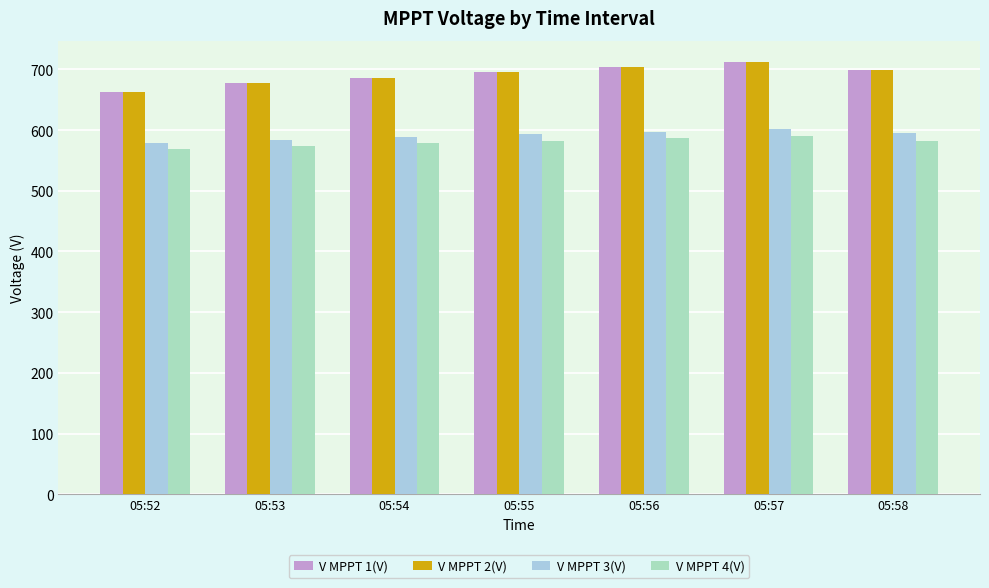

Is it true that V MPPT 1(V) equals 427.8 at 05:56?

False